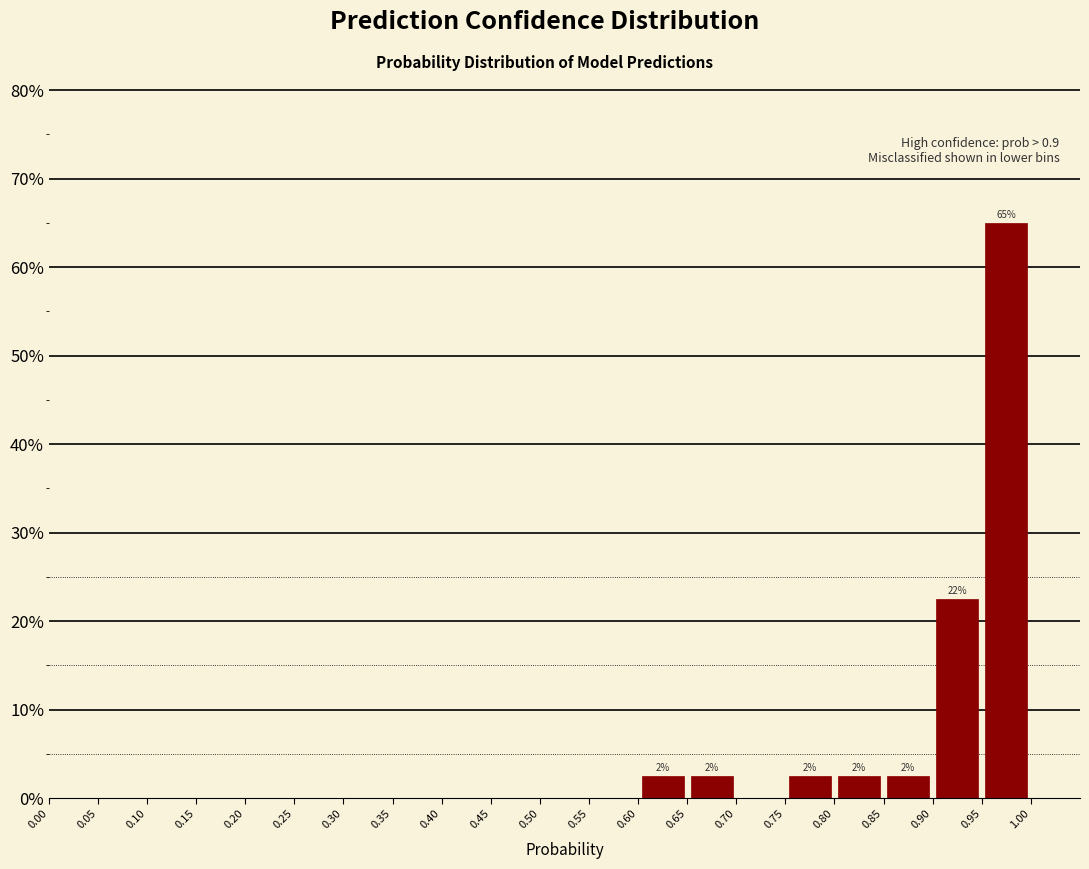

Over which range of the x-axis is the bar tallest?

0.95 to 1.00